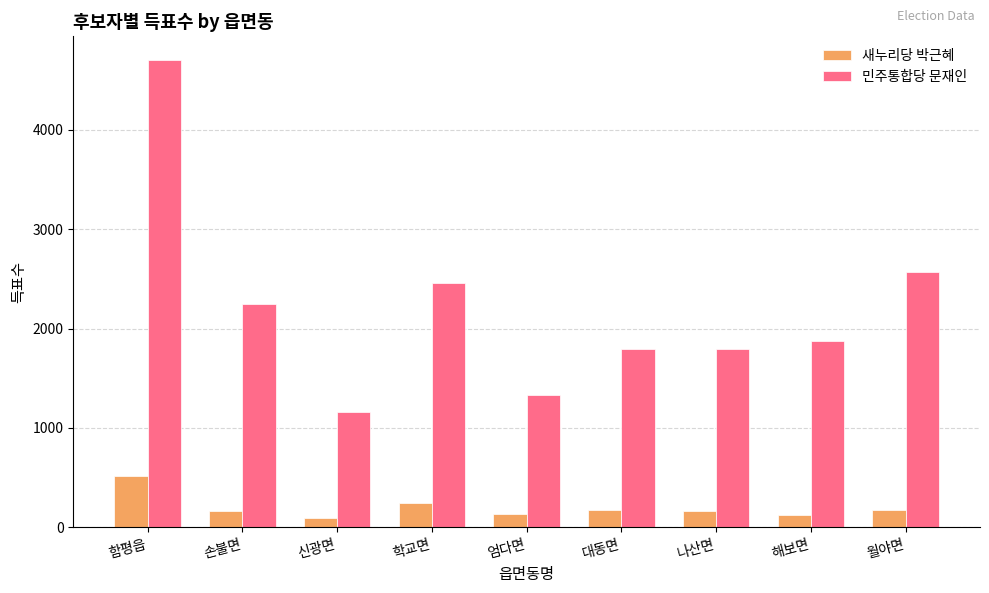

Which series has the widest spread of values?

민주통합당 문재인